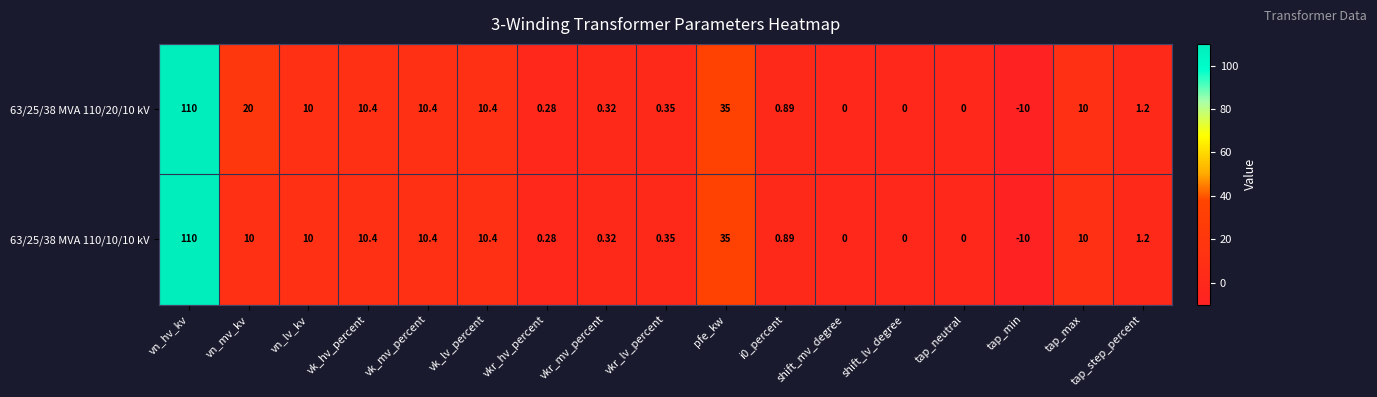

Which category has the lowest value across all series?

tap_min